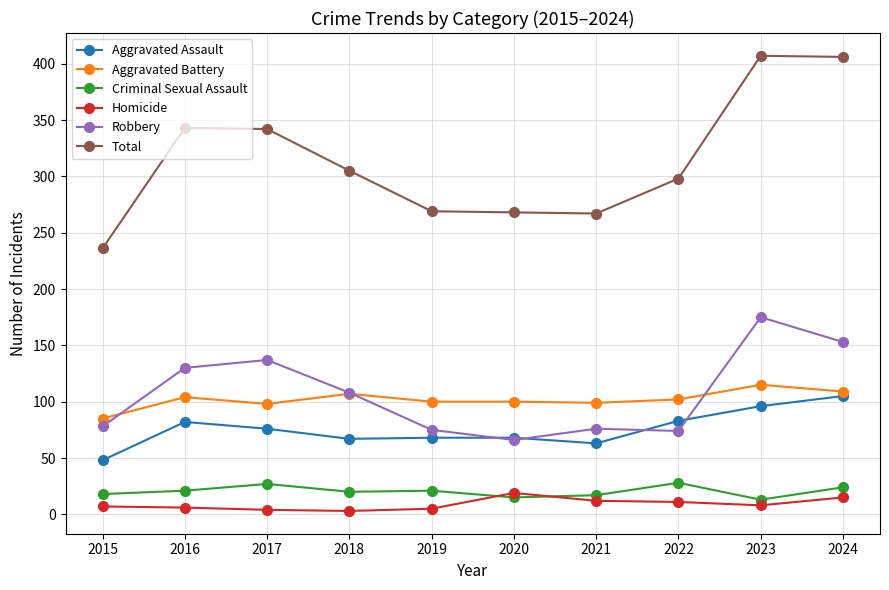

In Total, how many points are higher than both neighbors (excluding endpoints)?

2